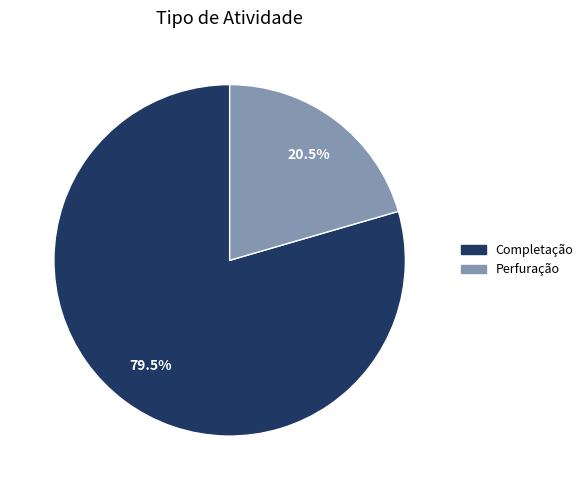

Is there a majority slice in this chart?

Yes